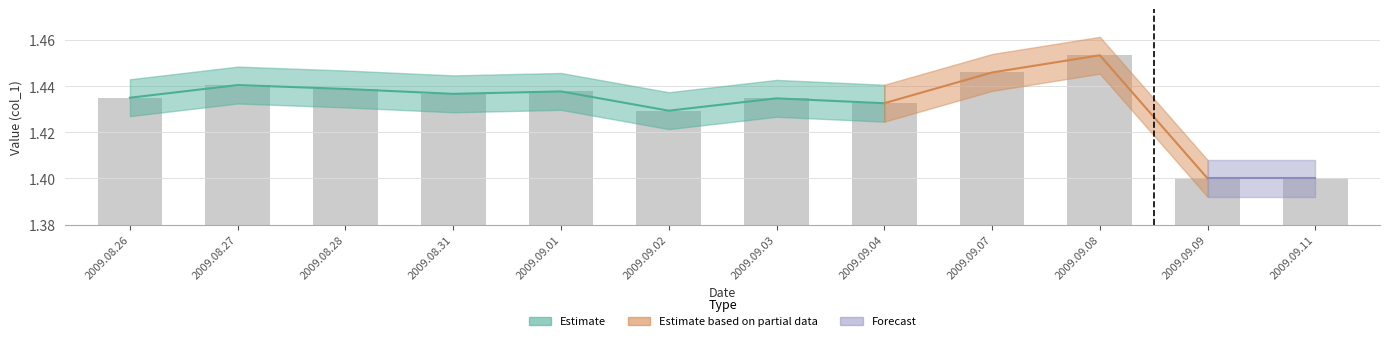

Read the value at 2009.09.08.

1.5